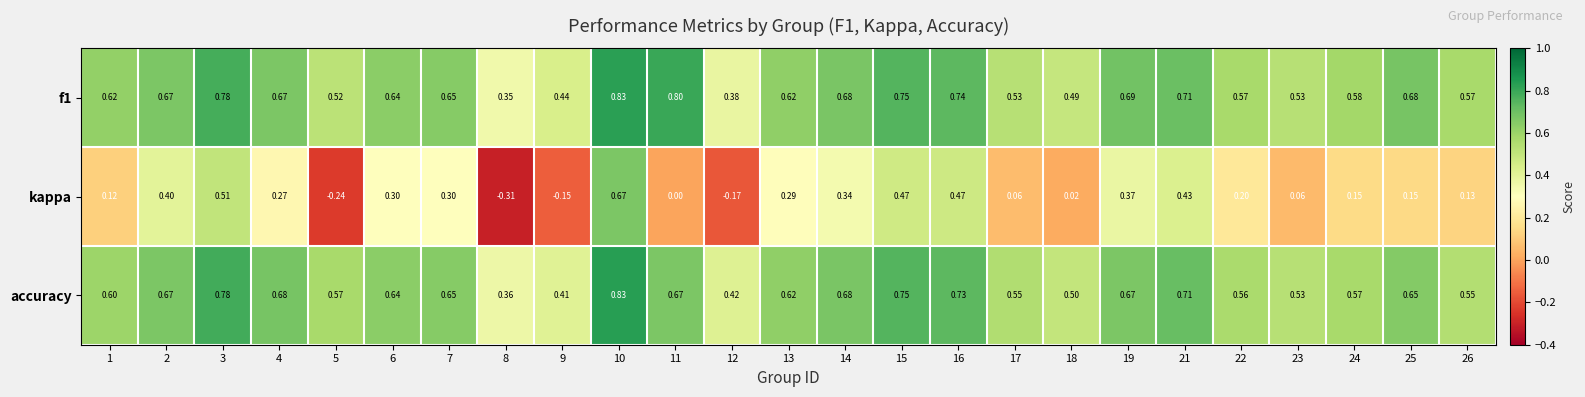

Which series has the largest range (max minus min)?

kappa